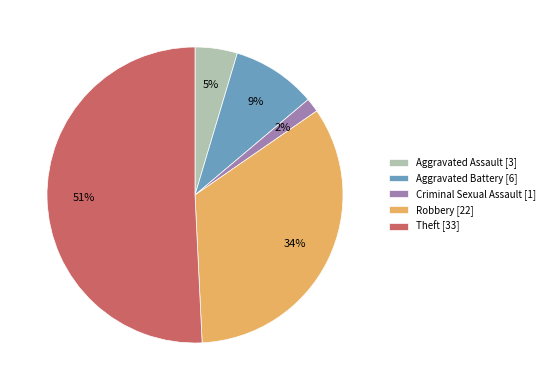

To the nearest percent, what is the combined percentage of Aggravated Battery [6] and Aggravated Assault [3]?

14%